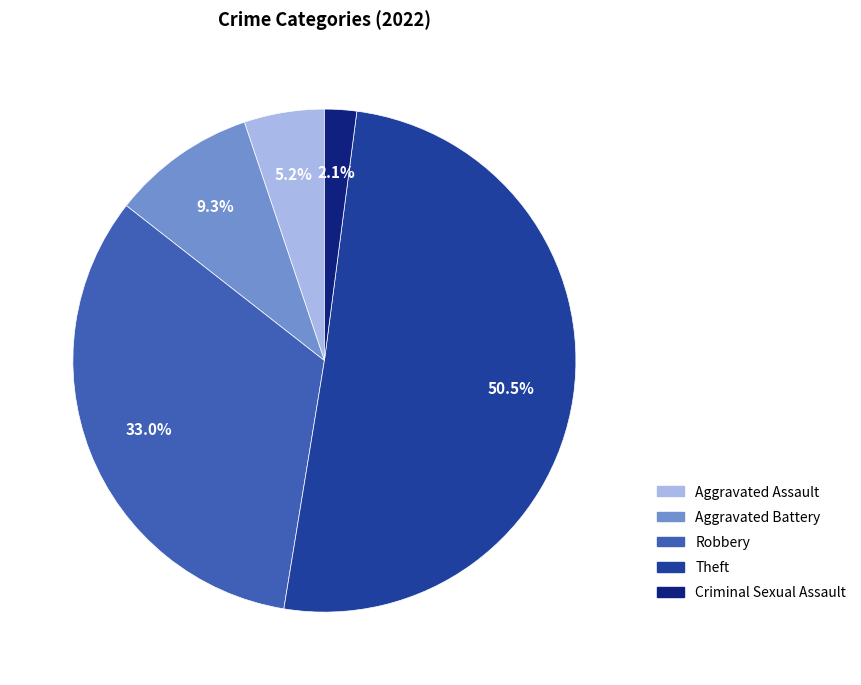

What is the smallest slice in the pie chart?

Criminal Sexual Assault